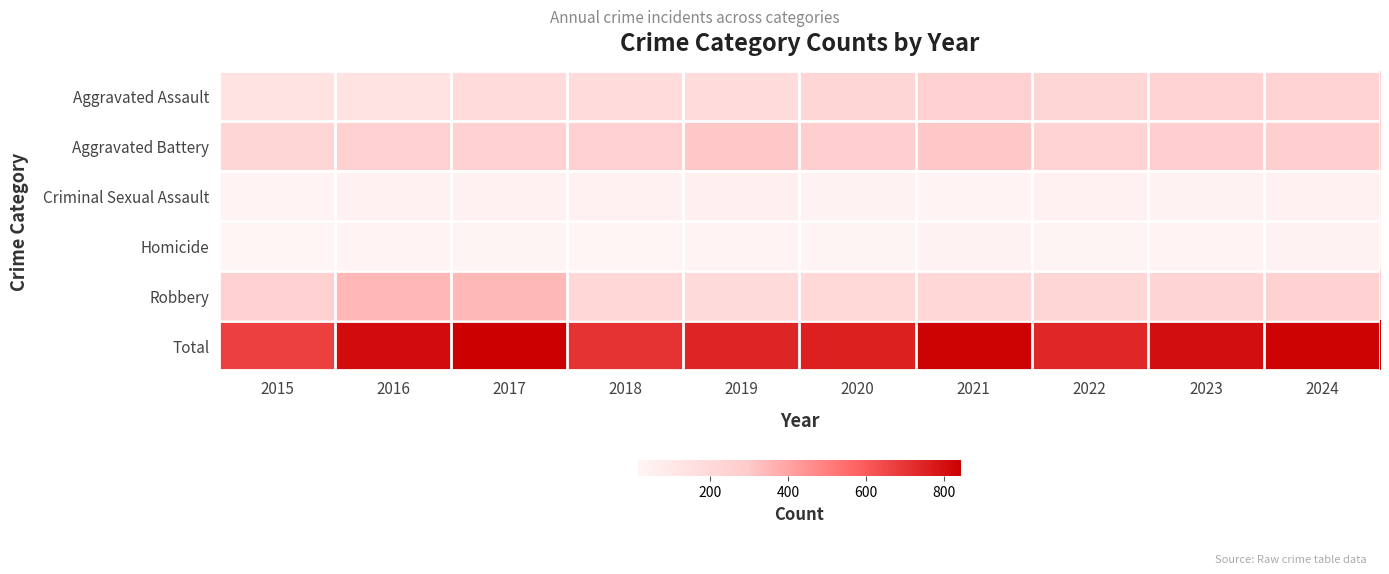

Rank the series at 2021 from lowest to highest value.

Criminal Sexual Assault, Homicide, Robbery, Aggravated Assault, Aggravated Battery, Total